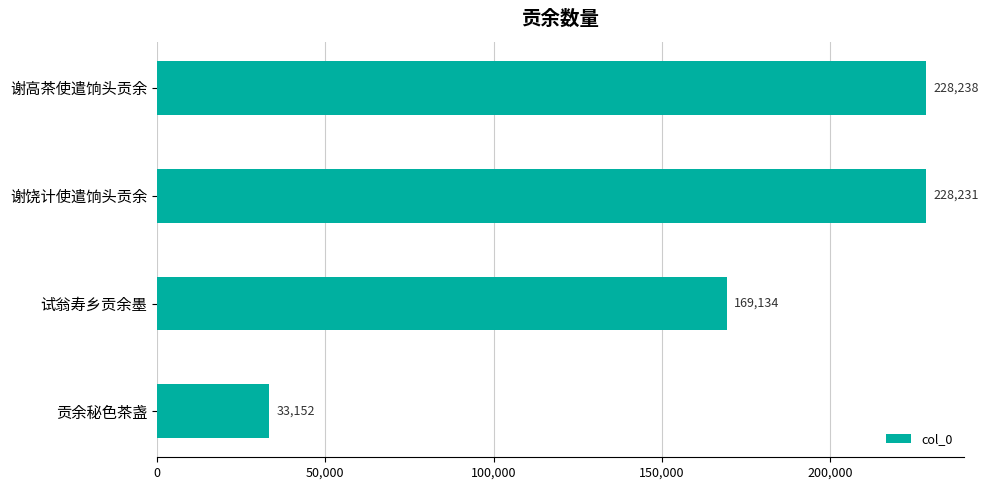

Reading top to bottom, what are all the values shown in this chart?

谢高茶使遣饷头贡余=228238	谢饶计使遣饷头贡余=228231	试翁寿乡贡余墨=169134	贡余秘色茶盏=33152